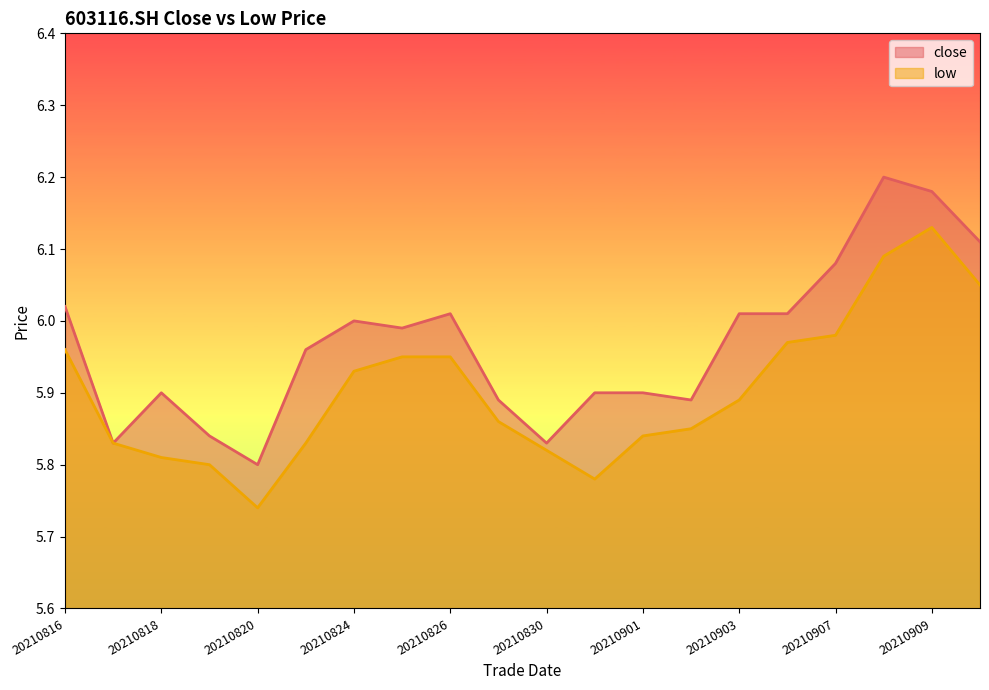

What is the difference between the second highest and minimum values in the low series?

0.3